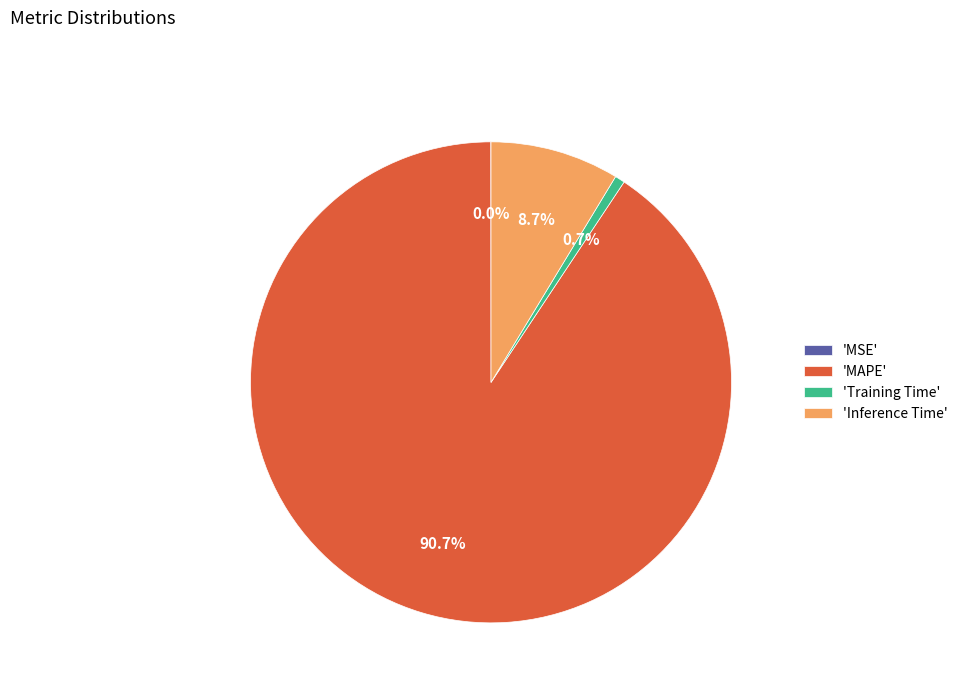

What portion of the pie excludes 'Inference Time'?

91.3%